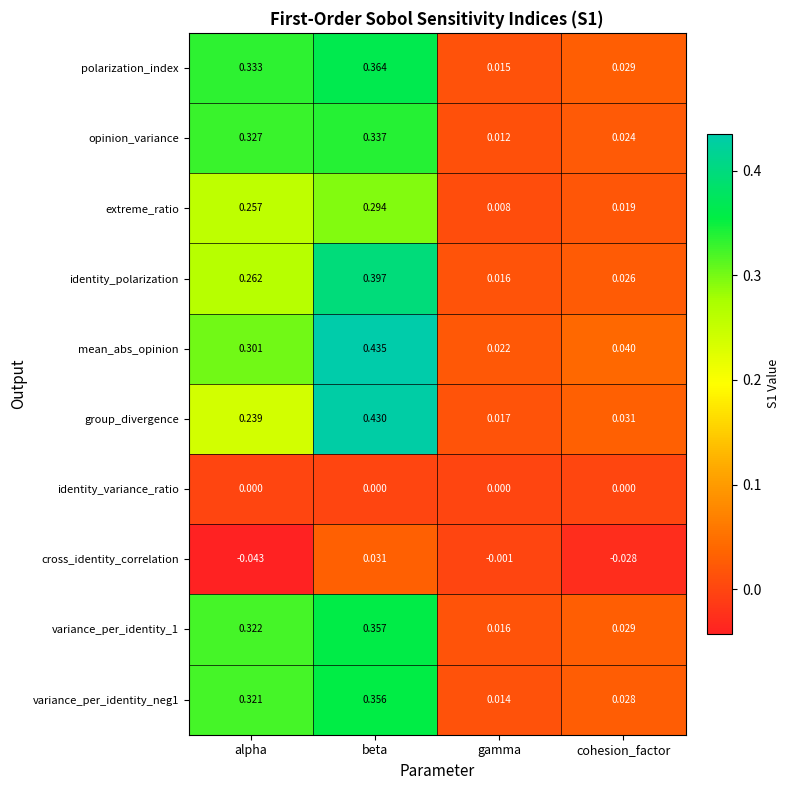

Which series has the largest total across all categories?

mean_abs_opinion